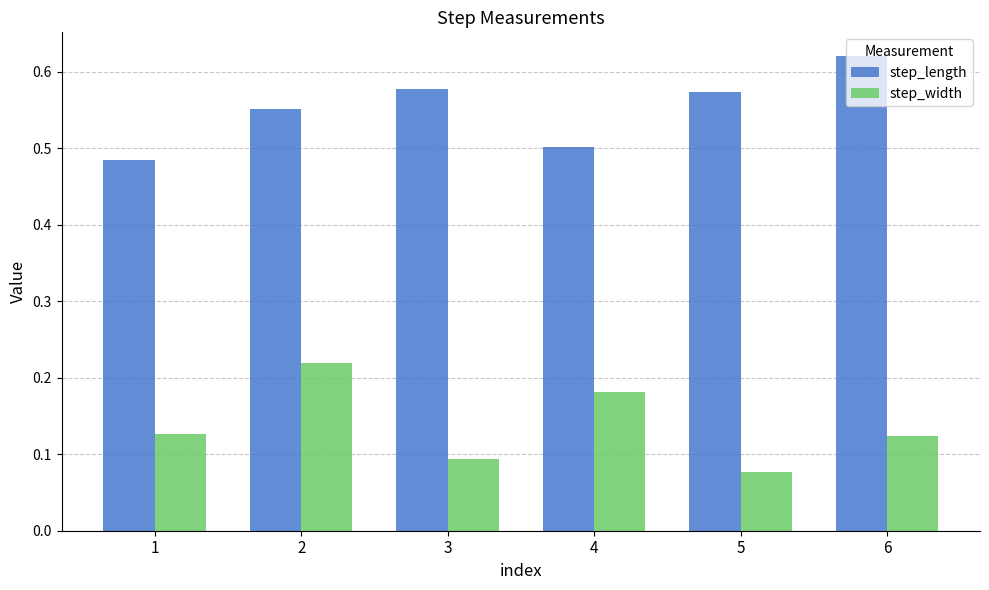

What is the sum of the step_length values at 6 and 2?

1.2